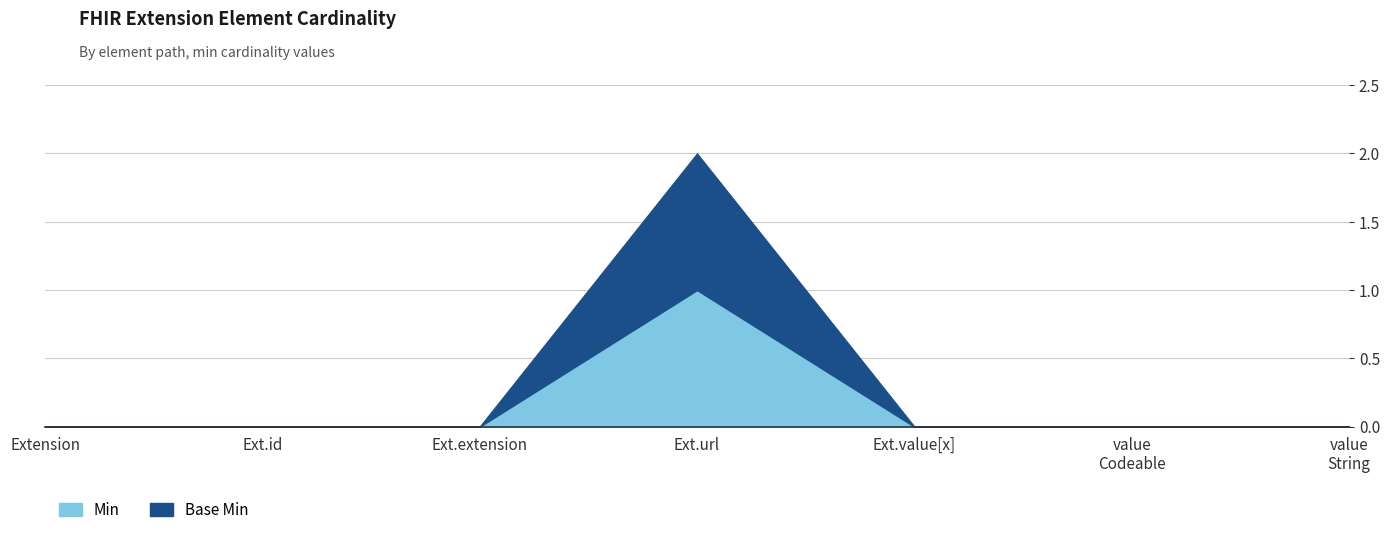

Reading left to right, transcribe all the data shown in this chart.

Min: 0	0	0	1	0	0	0
Base Min: 0	0	0	1	0	0	0